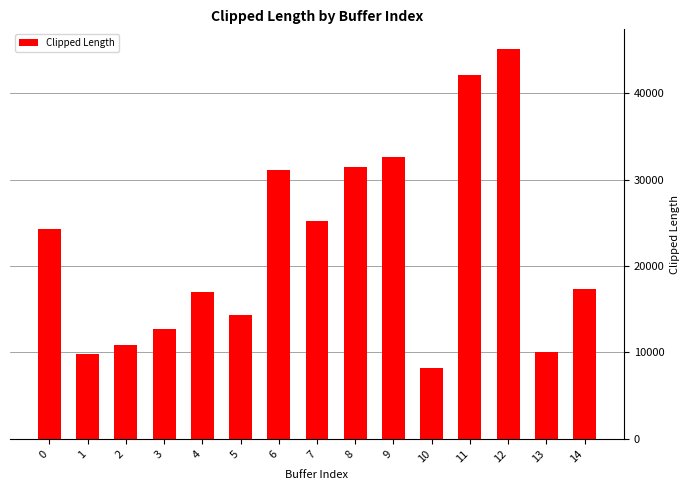

Are the bars grouped side by side (vs. stacked)?

No